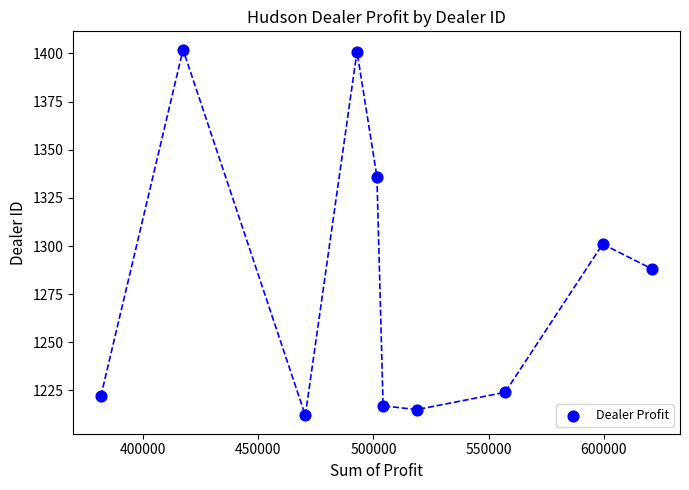

What is the range of Y values (max minus min)?

190